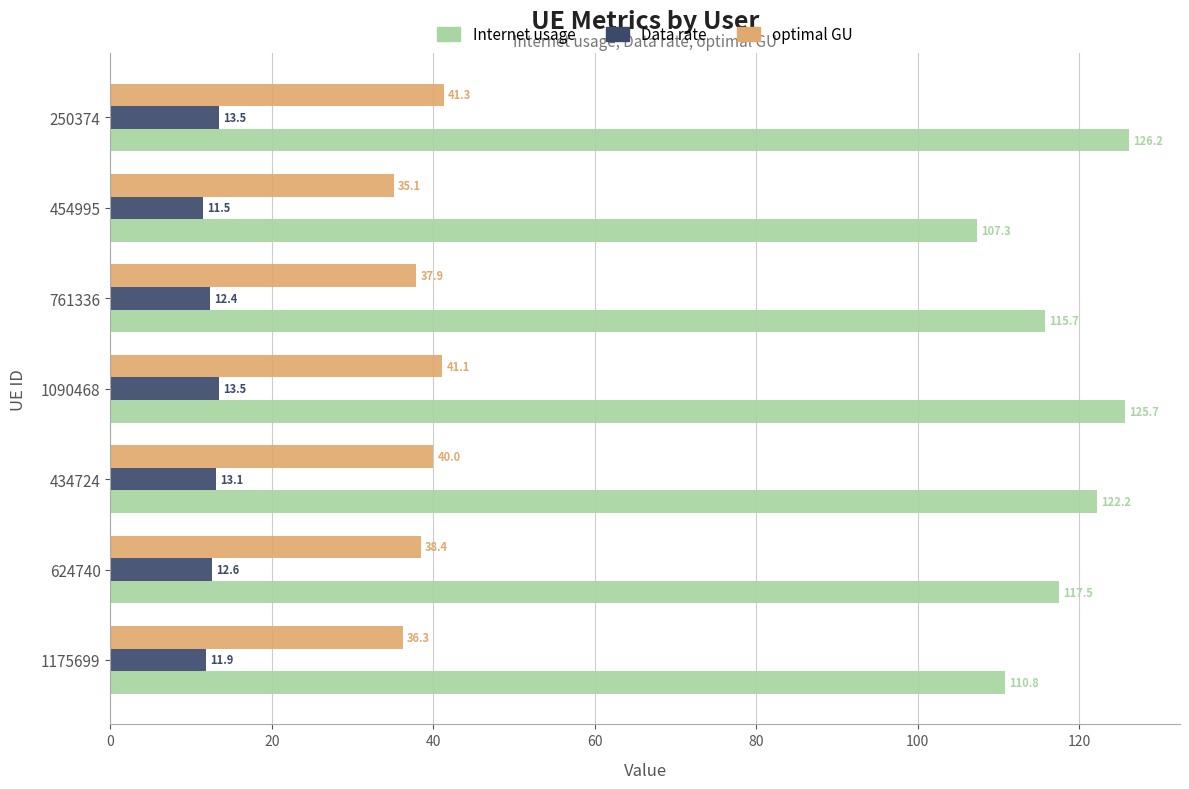

Read the Data rate value at 434724.

13.1